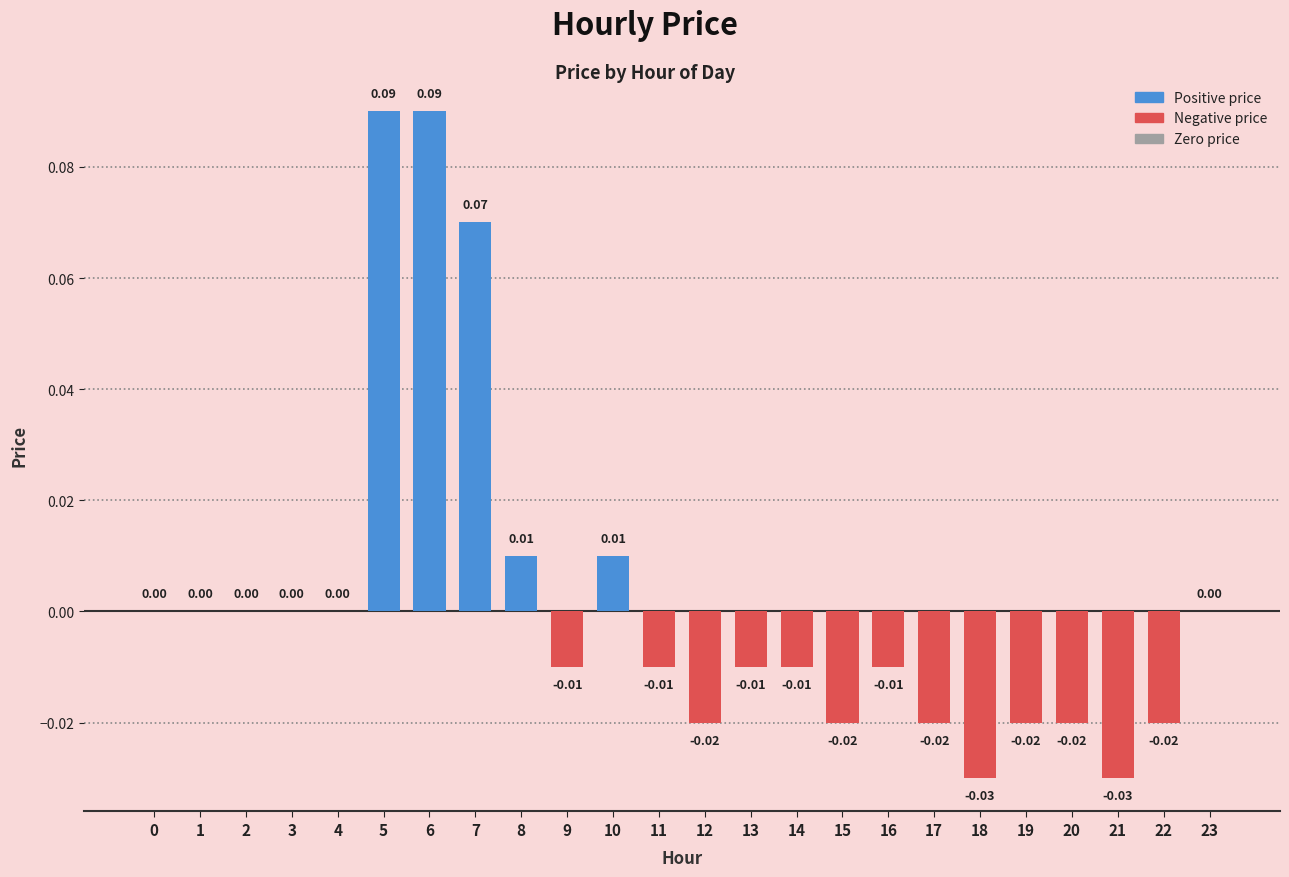

Between 10 and 19, which is larger?

10